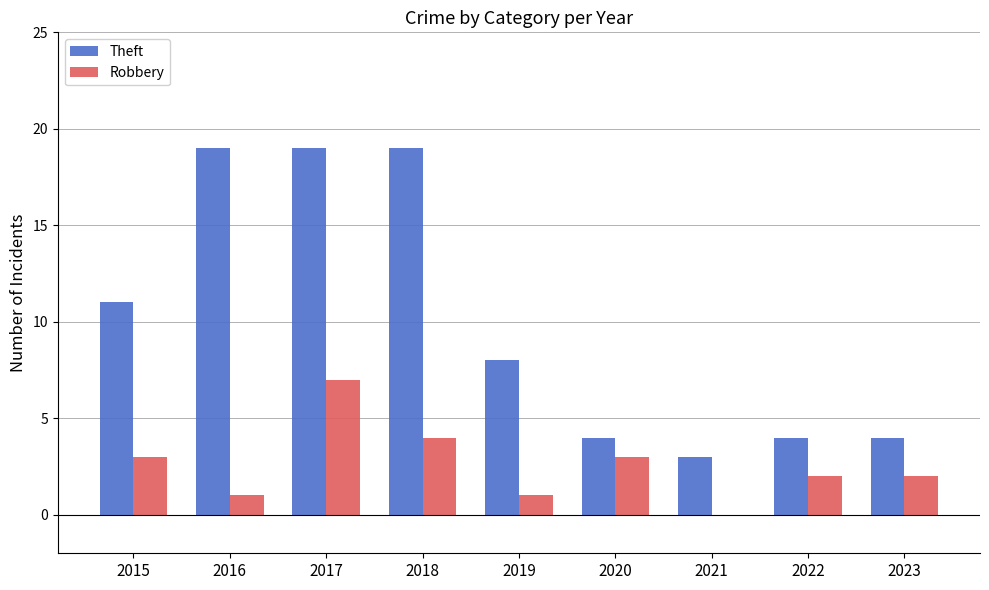

True or false: Theft has a value of 4 at 2023.

True